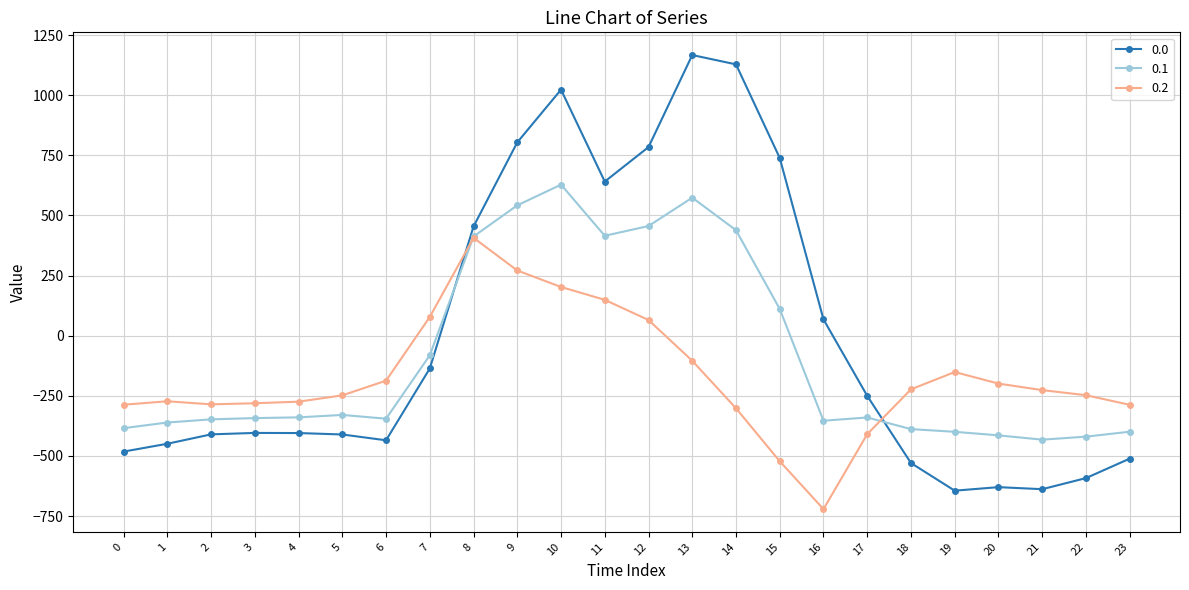

Rank the series by their average value, from lowest to highest.

0.2, 0.1, 0.0